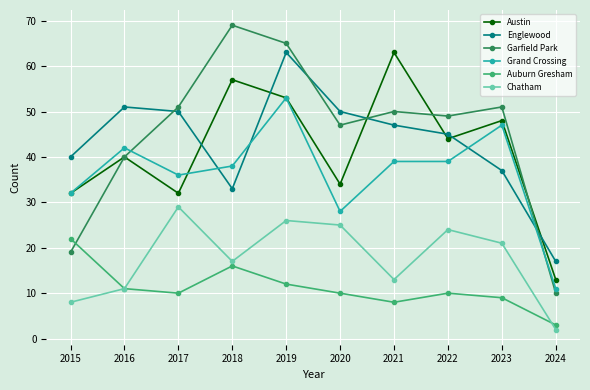

At which label does Auburn Gresham first exceed 10?

2015